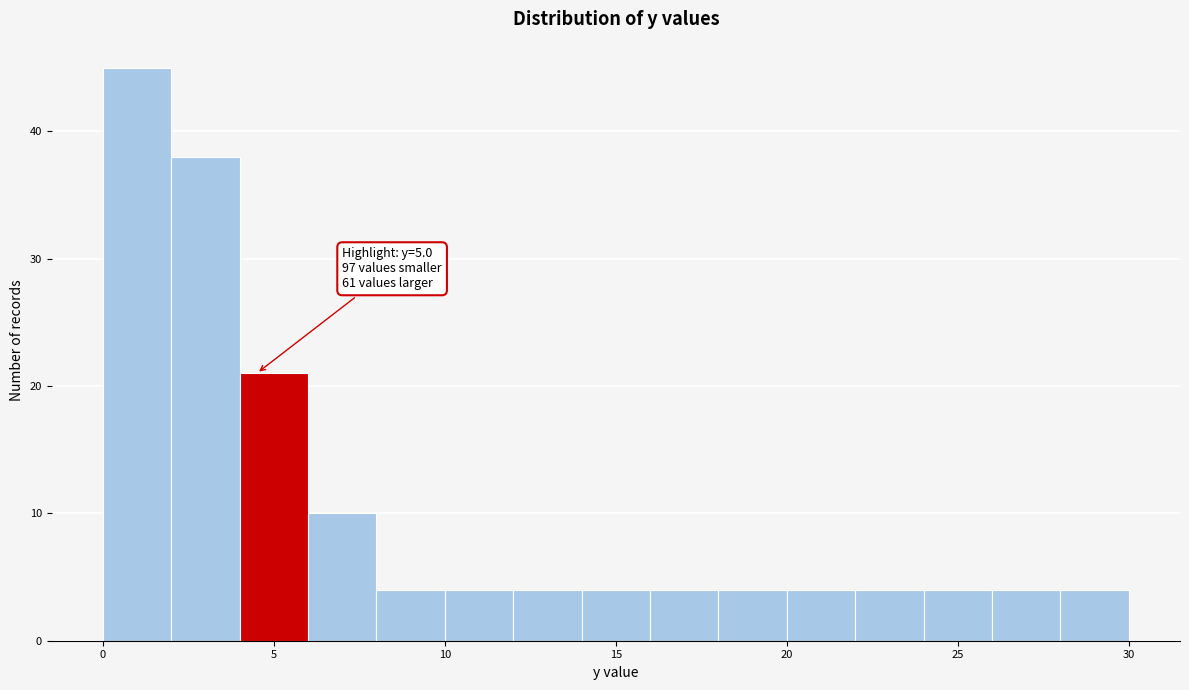

Over which range of the x-axis is the bar tallest?

0 to 2